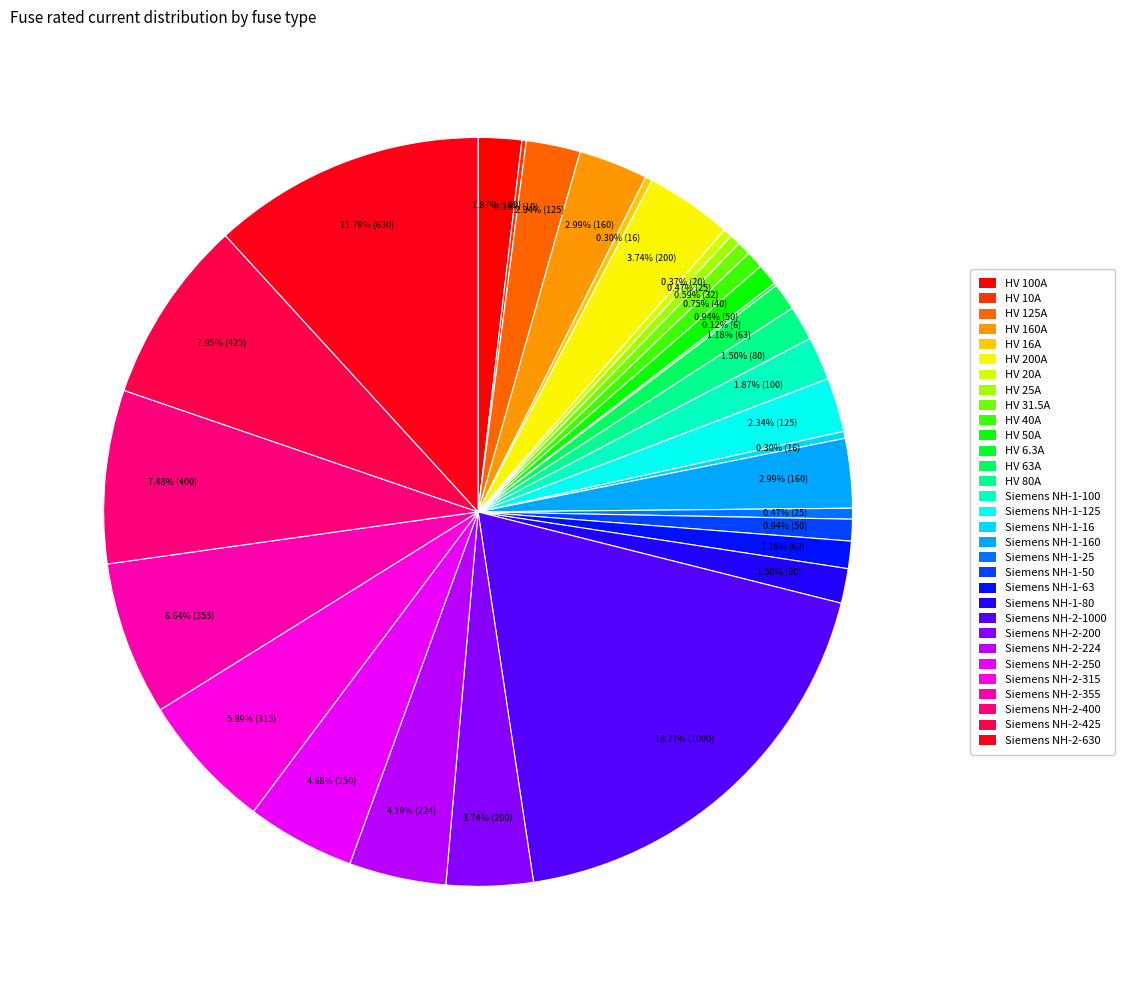

Rank the categories by value from highest to lowest.

Siemens NH-2-1000, Siemens NH-2-630, Siemens NH-2-425, Siemens NH-2-400, Siemens NH-2-355, Siemens NH-2-315, Siemens NH-2-250, Siemens NH-2-224, HV 200A, Siemens NH-2-200, HV 160A, Siemens NH-1-160, HV 125A, Siemens NH-1-125, HV 100A, Siemens NH-1-100, HV 80A, Siemens NH-1-80, HV 63A, Siemens NH-1-63, HV 50A, Siemens NH-1-50, HV 40A, HV 31.5A, HV 25A, Siemens NH-1-25, HV 20A, HV 16A, Siemens NH-1-16, HV 10A, HV 6.3A